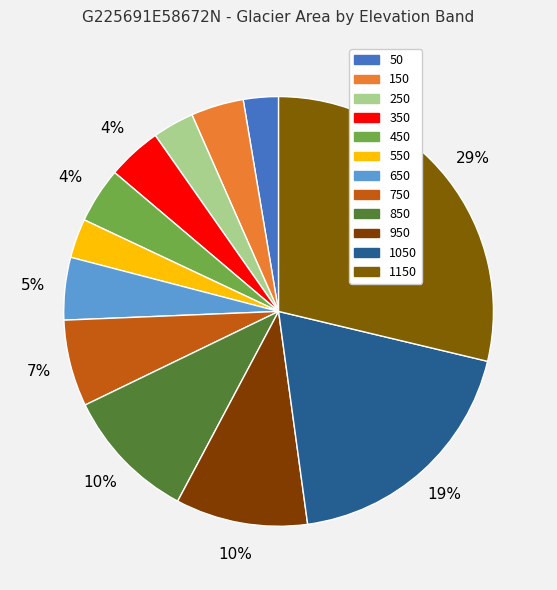

Does 950 account for over 50% of the chart?

No